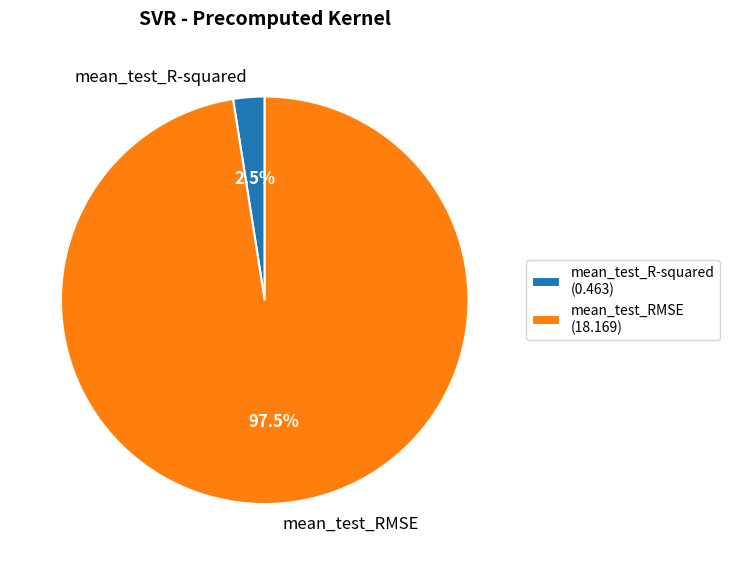

Does any single category account for the majority?

Yes